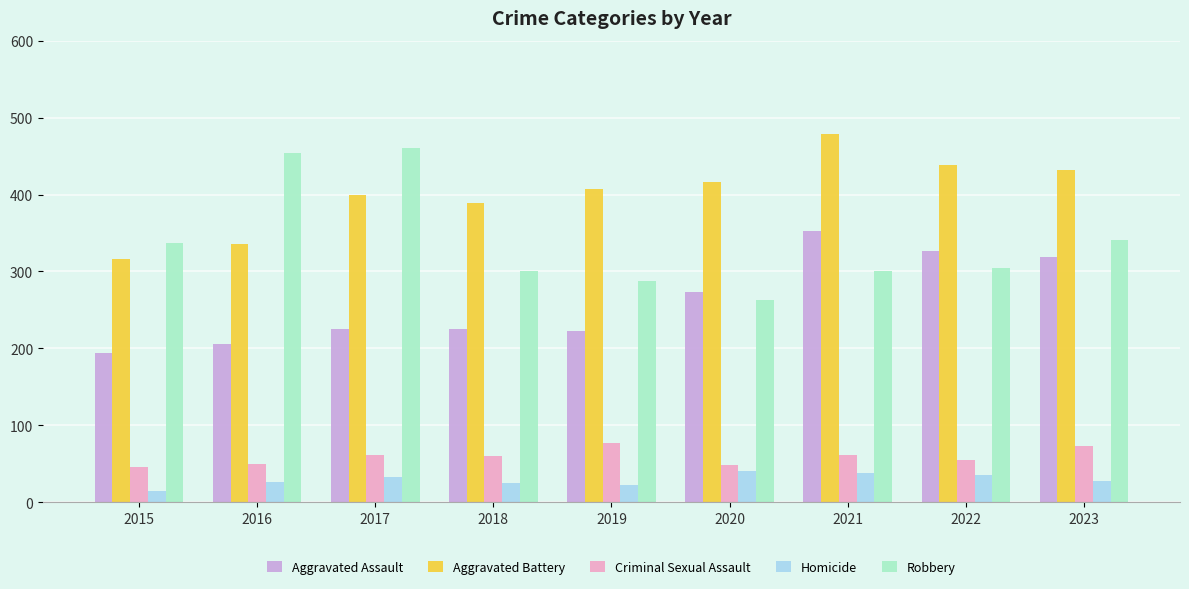

What is the smallest value displayed?

15